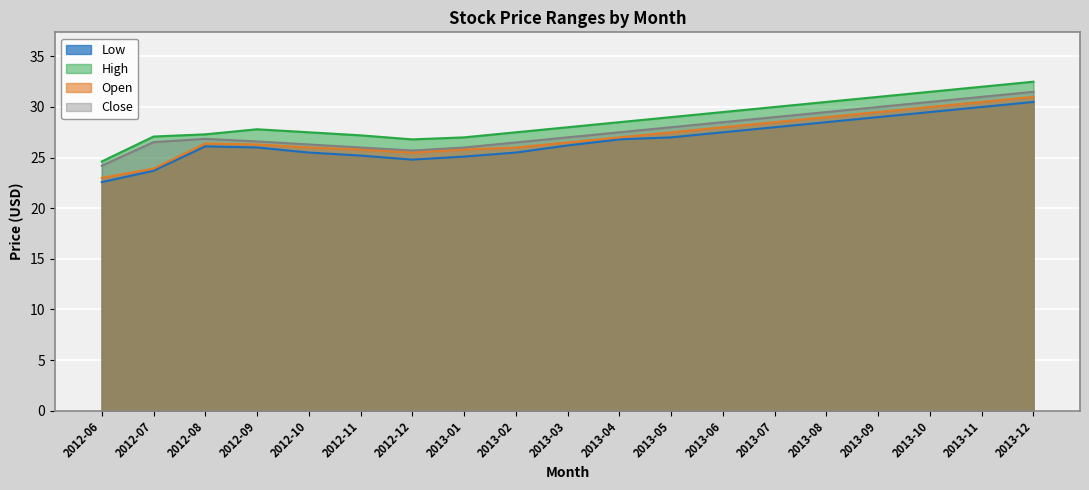

What is the sum of the Close values at 2013-12 and 2013-11?

62.5